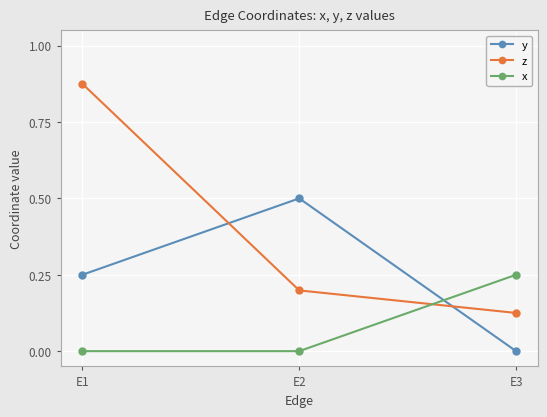

What is the difference between the maximum and minimum values in the y series?

0.5